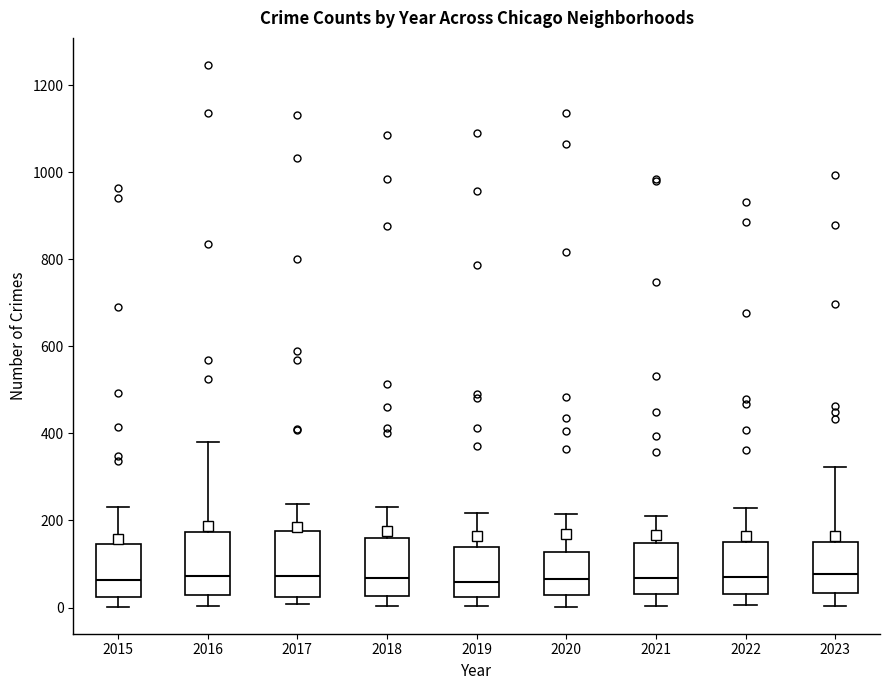

Where does the median line of the box at x = 2018 sit on the y-axis? The values are not printed on the chart, so give them approximately, as read against the axis.

60